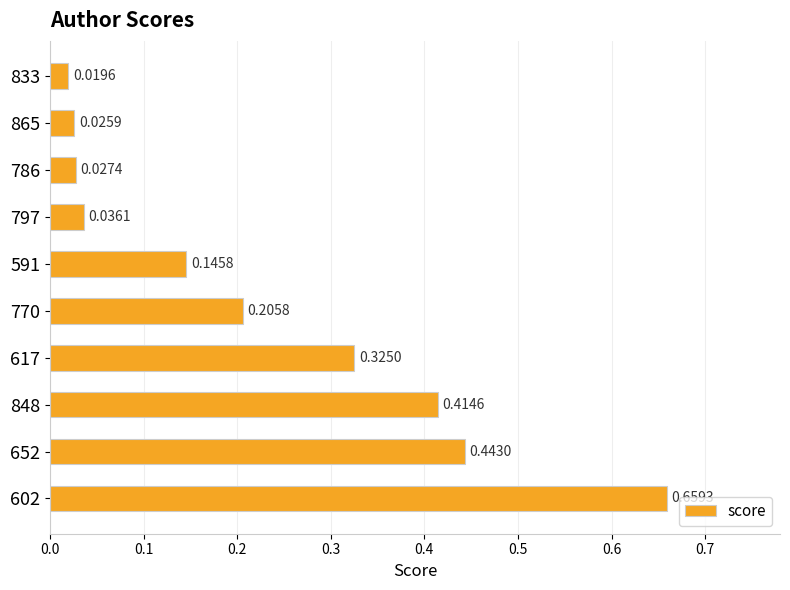

Rank the categories by value from highest to lowest.

602, 652, 848, 617, 770, 591, 797, 786, 865, 833